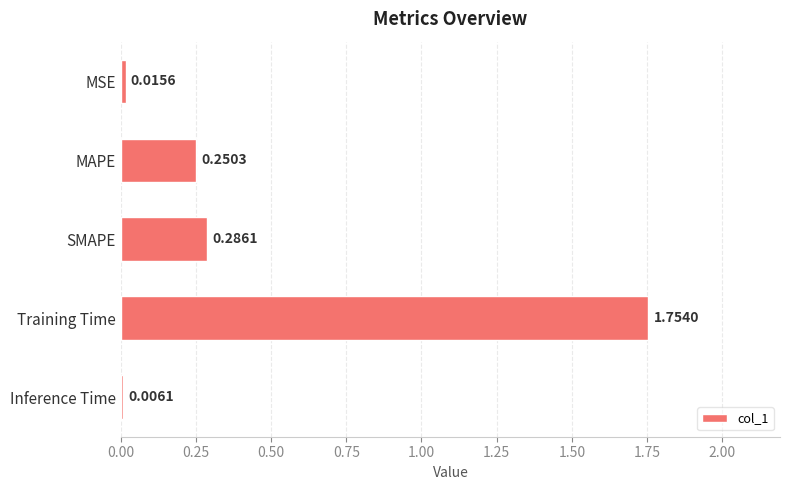

What is the sum of all values?

2.3